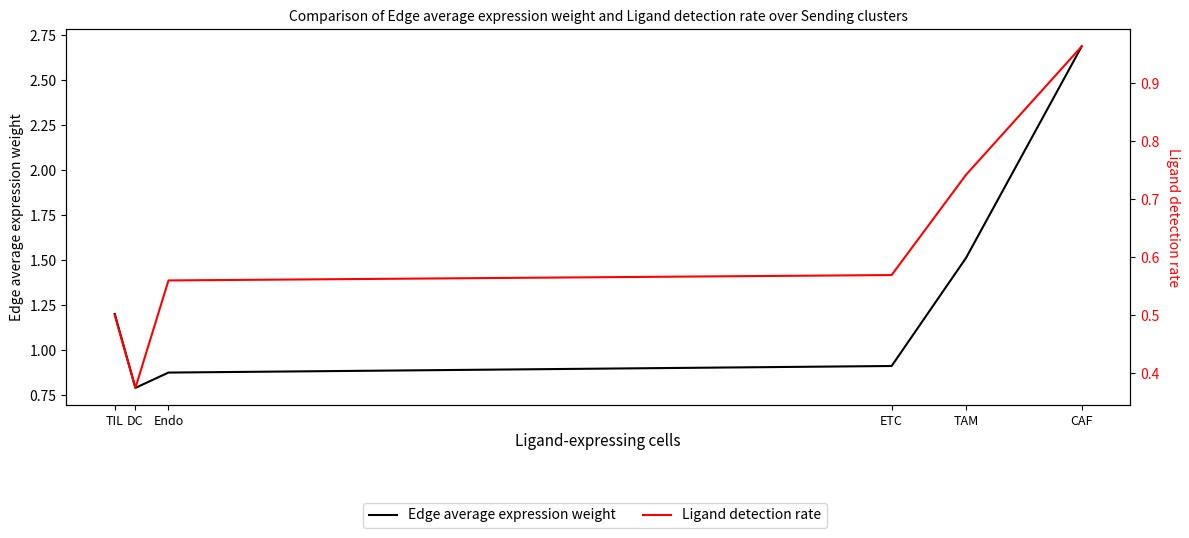

What is the value of the Ligand detection rate point at the 3rd from the left?

0.6